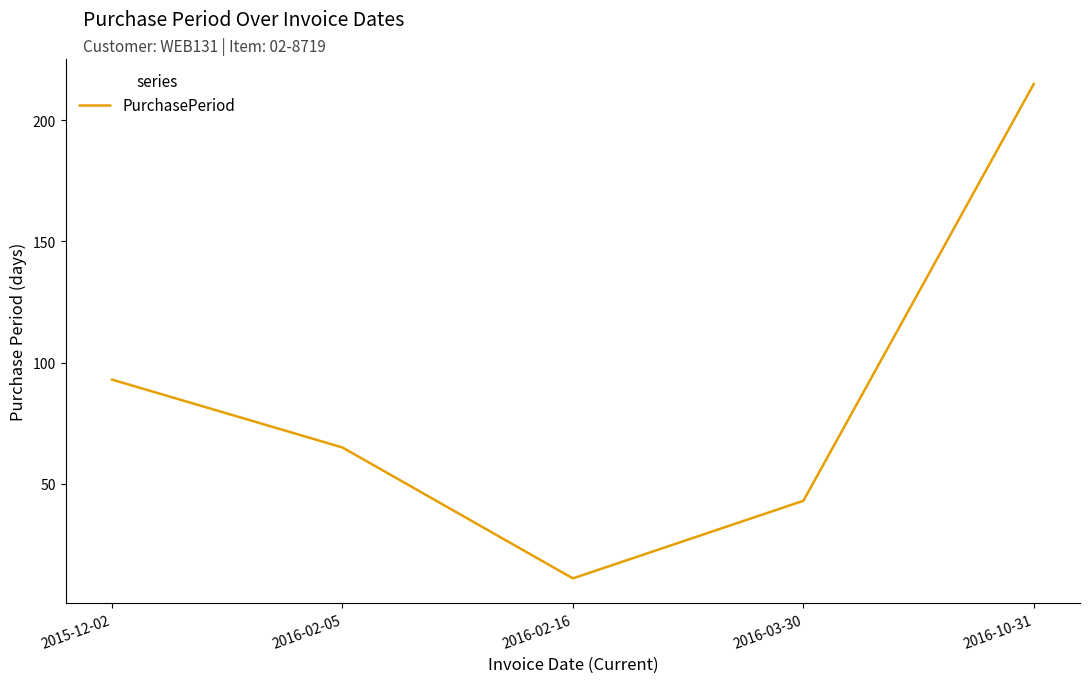

True or false: the data has more than 2 interior local peaks.

False